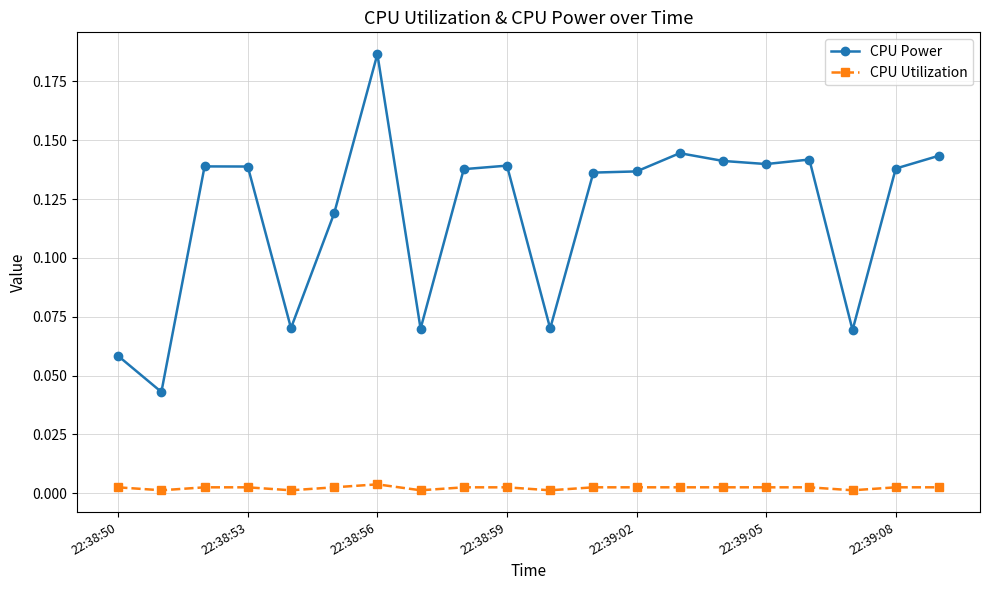

Which series has the largest range (max minus min)?

CPU Power